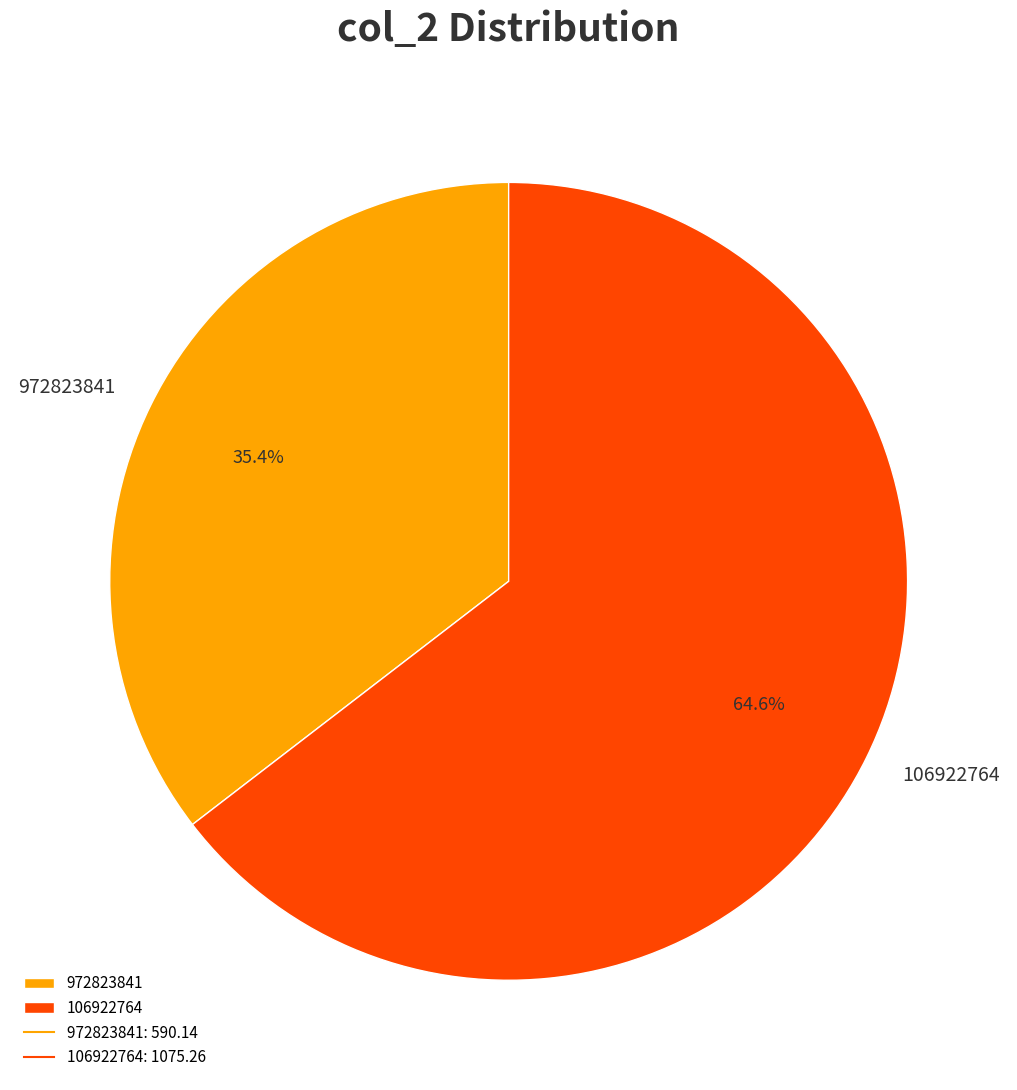

How many segments does this pie chart have?

2